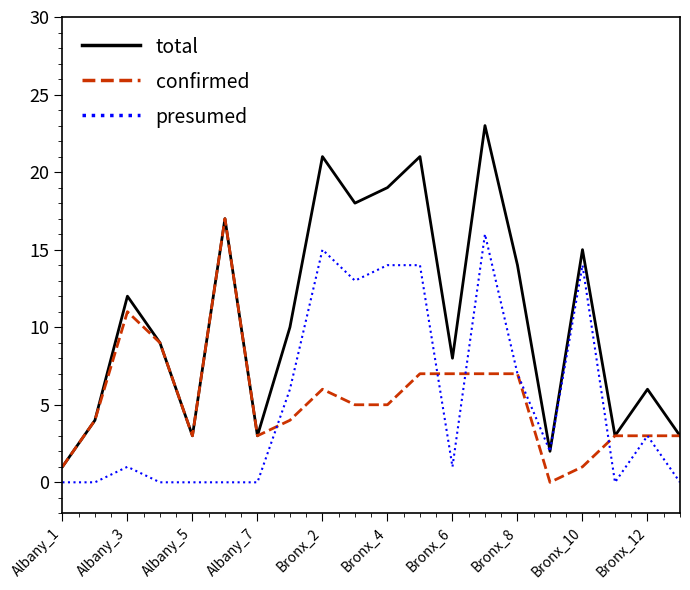

Which series has the largest total across all categories?

total